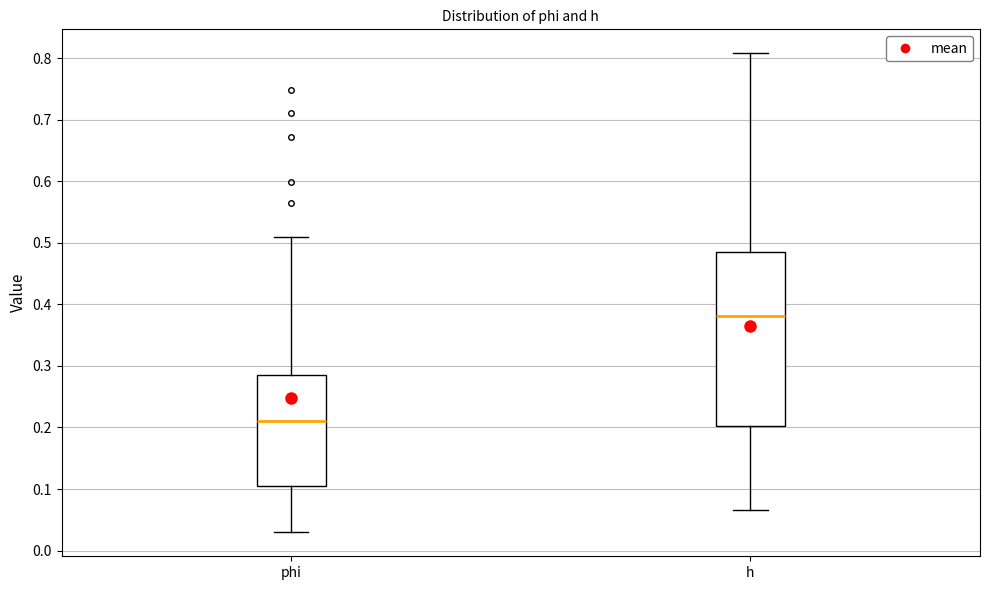

Which box's median line is the lowest?

phi